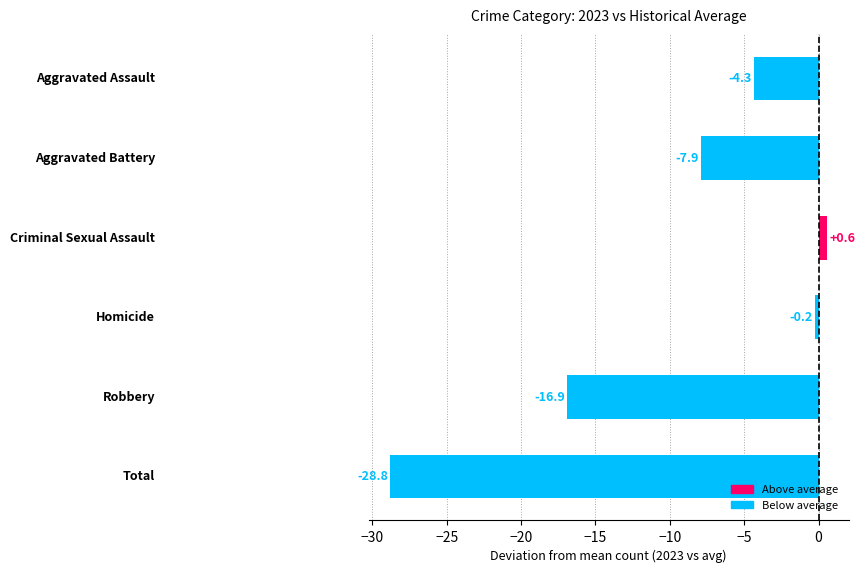

What is the smallest value displayed?

-28.8